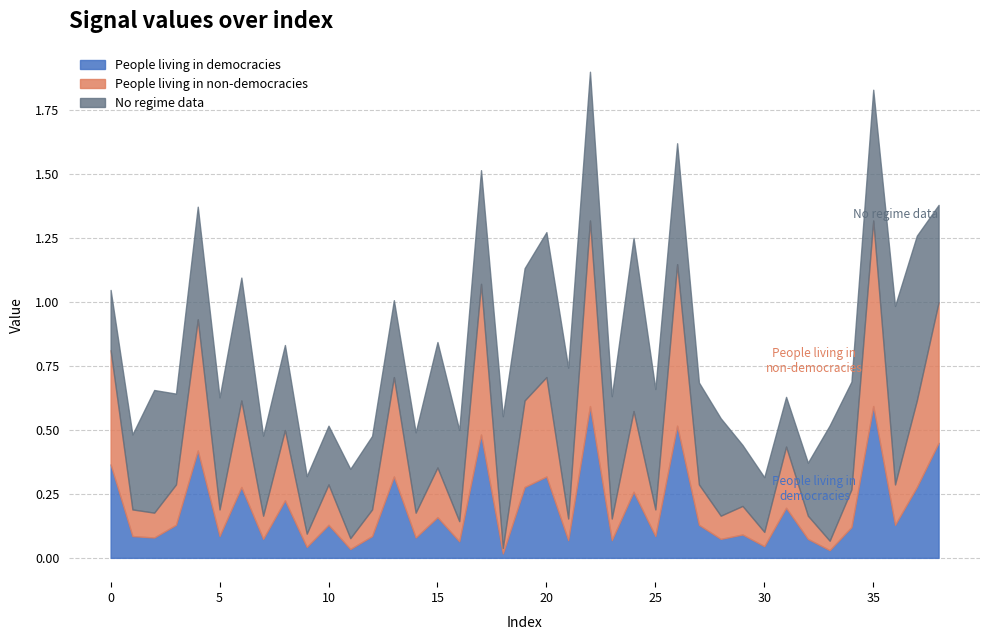

Where is the data nearest to the value 0?

18